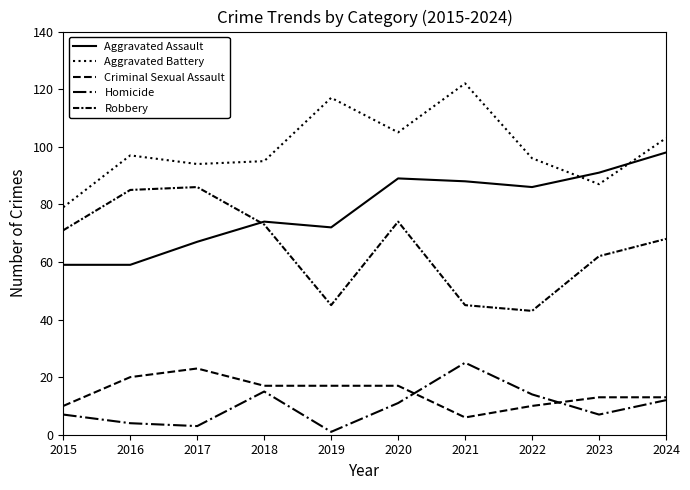

How many lines are shown in the chart?

5